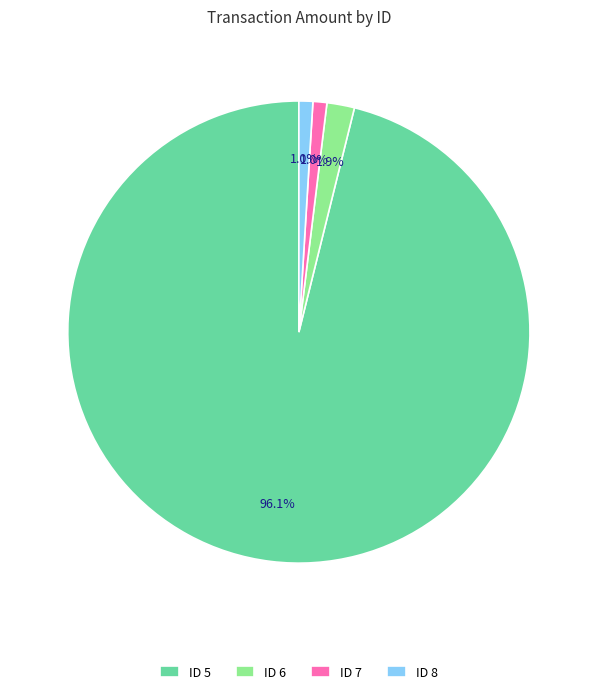

Is ID 5 the majority of the pie?

Yes